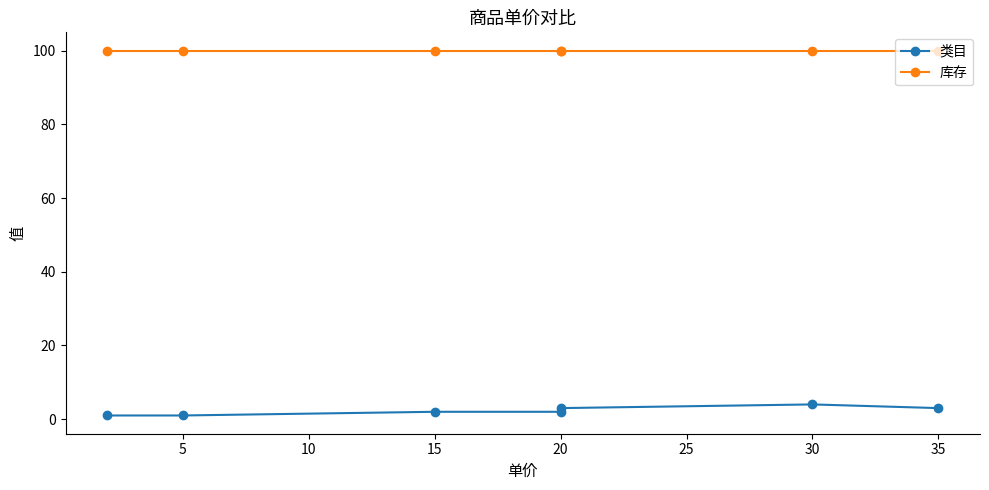

How many values in the 类目 series are below 2?

2